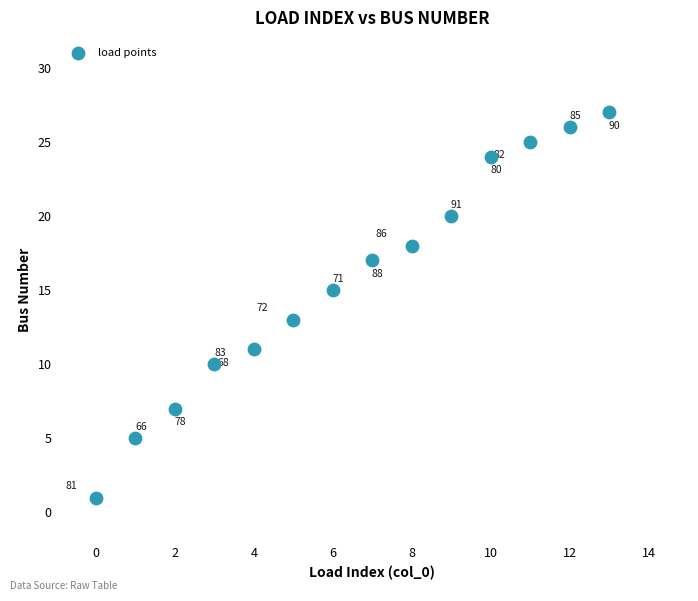

What Y value in the scatter plot is closest to 14?

13